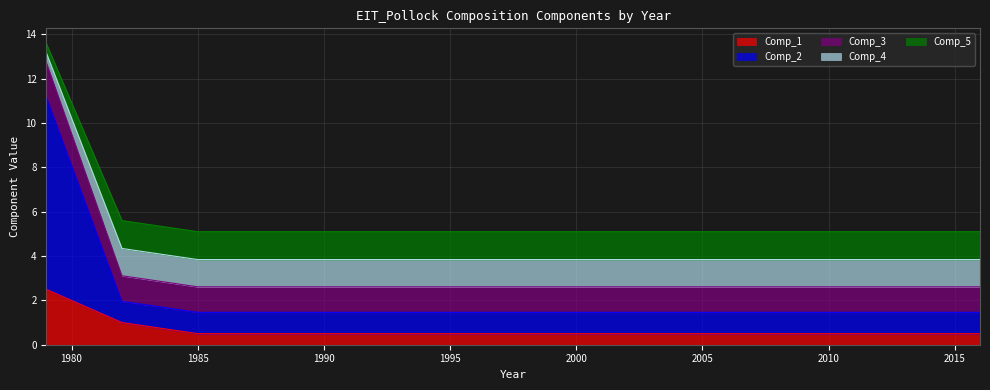

Does the chart display data point markers on the line(s)?

No